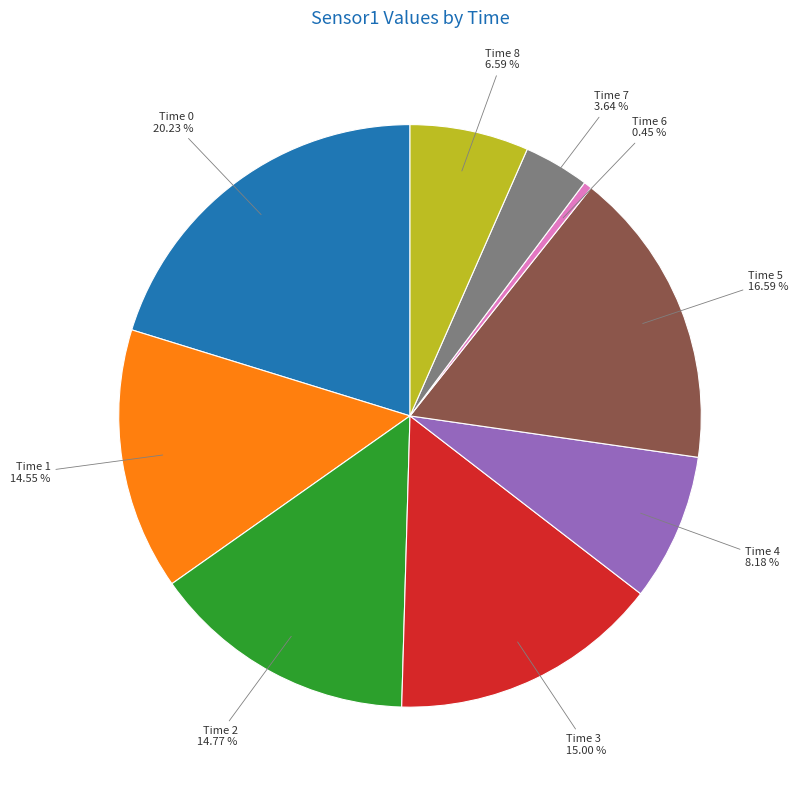

Does any single category account for the majority?

No